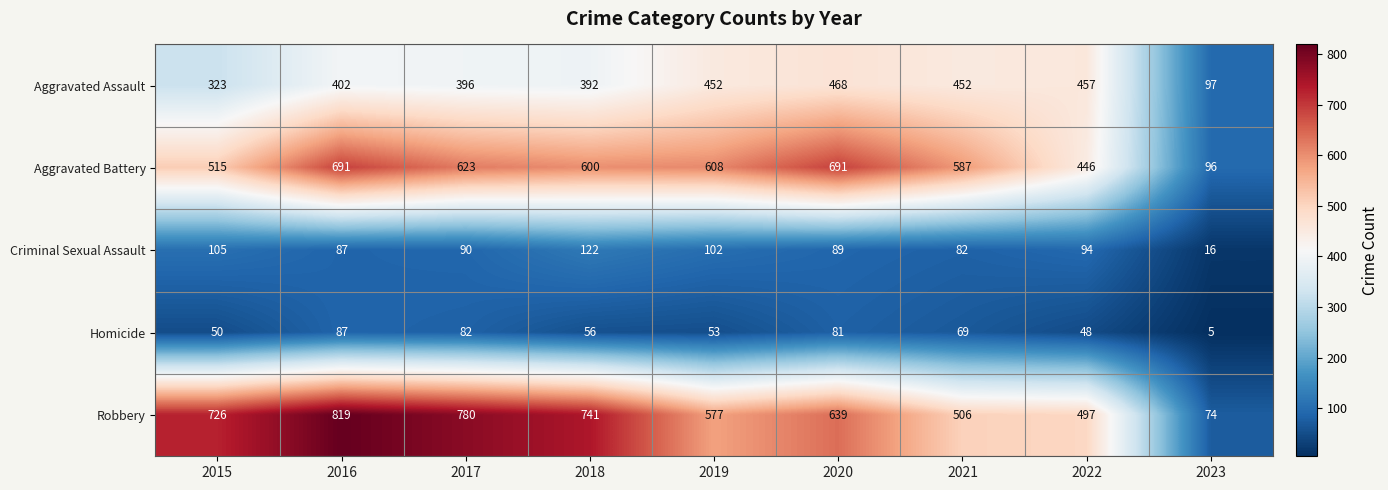

What is the sum of all Robbery values?

5359